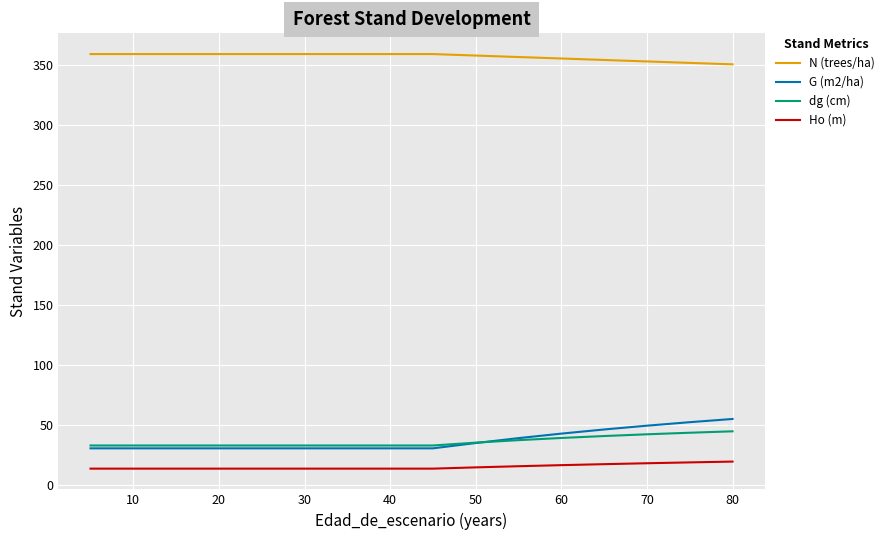

Is the value of N (trees/ha) at 80 greater than the value of G (m2/ha) at 70?

Yes